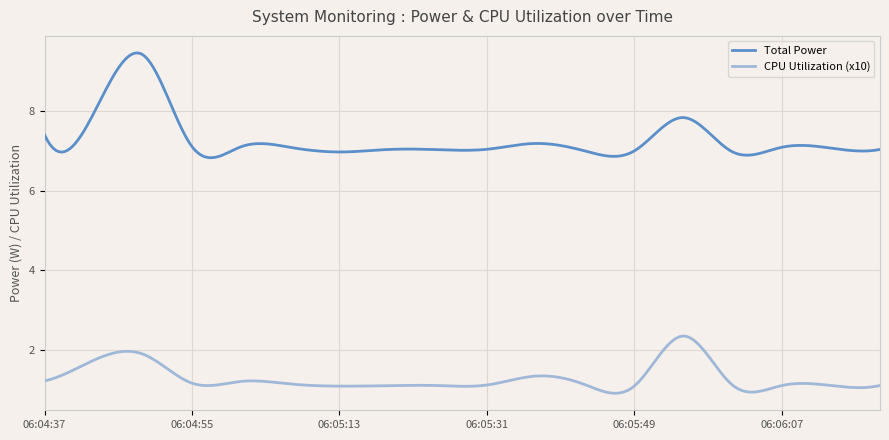

What is the difference between the maximum and minimum values in the CPU Utilization (x10) series?

1.4